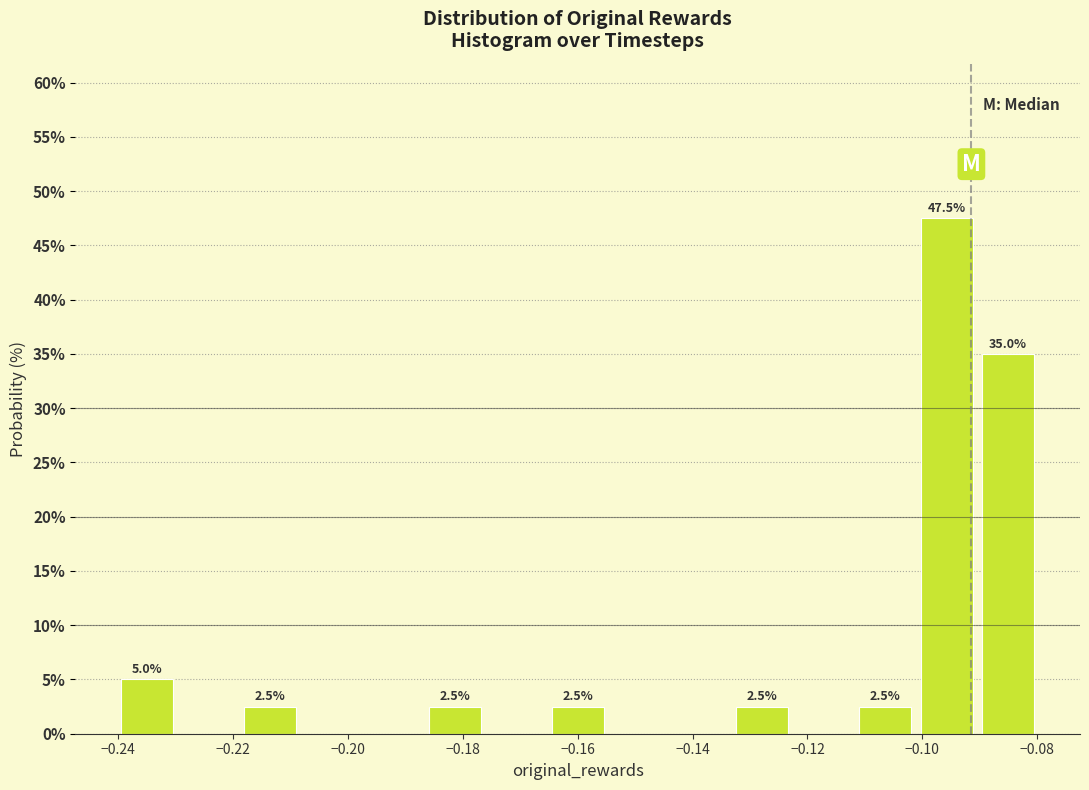

Over which range of the x-axis is the bar tallest?

-0.102 to -0.090